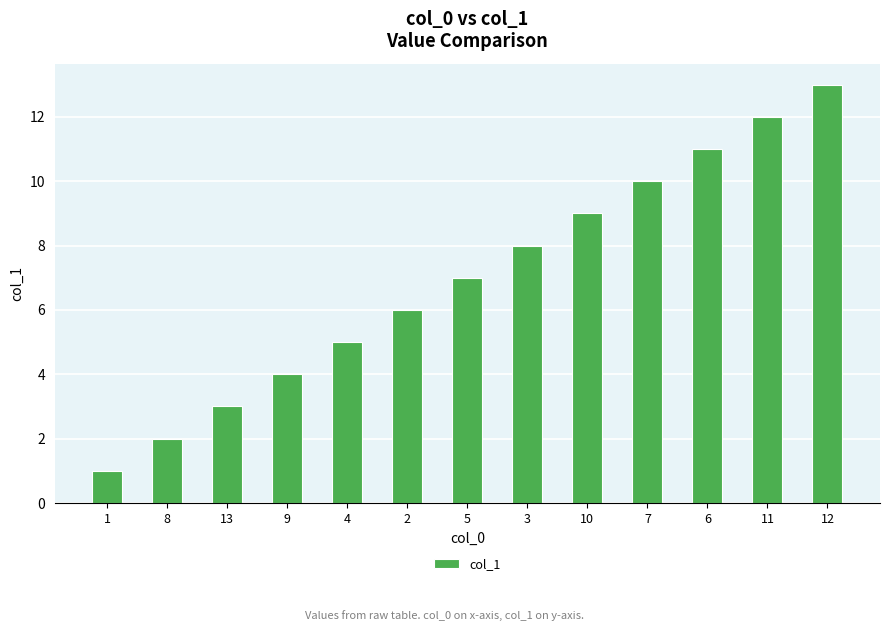

The chart shows a value of 2 at 6. True or false?

False